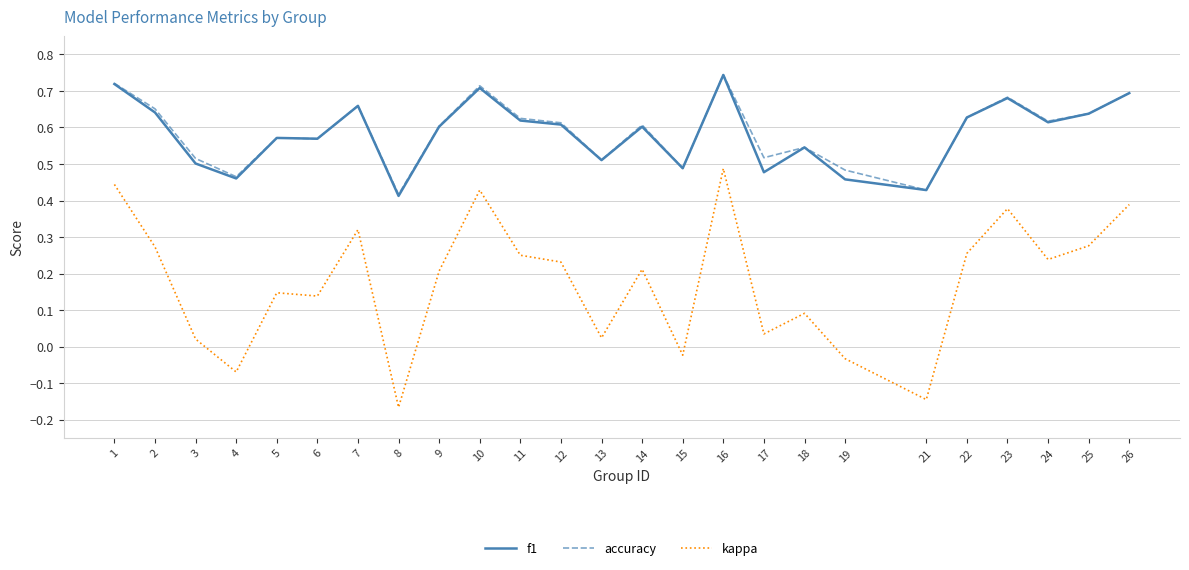

At which label does kappa reach its peak?

16